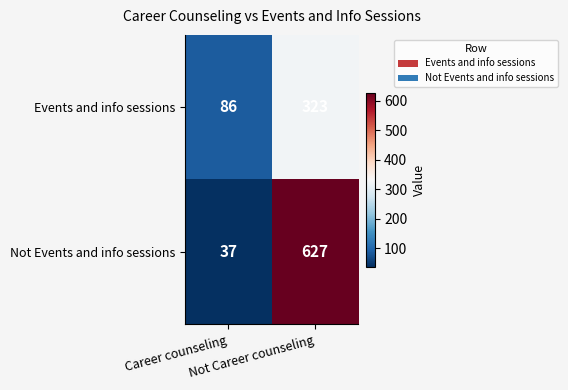

What is the minimum value shown in the chart?

37